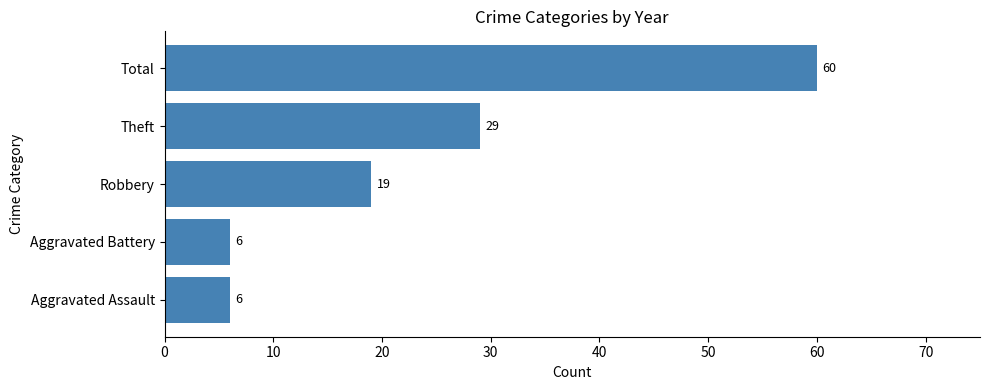

Is it true that the value at Robbery is 11?

False